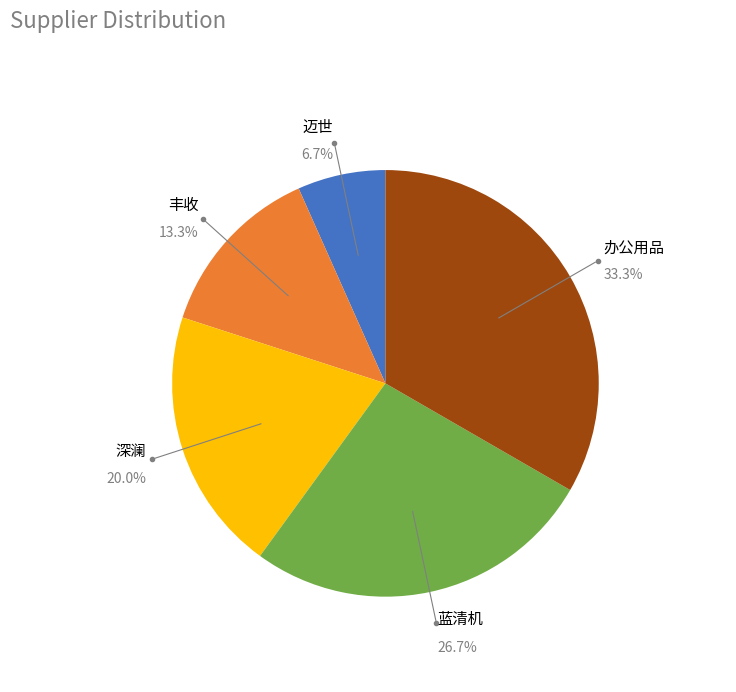

To the nearest percent, what is the combined percentage of 迈世 and 丰收?

20%